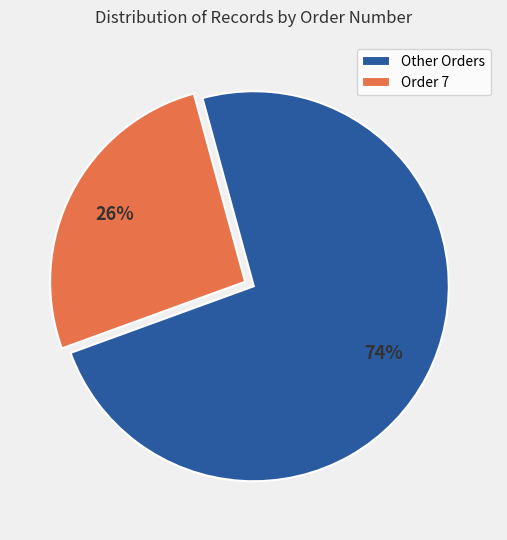

True or false: Other Orders accounts for 61% of the total.

False